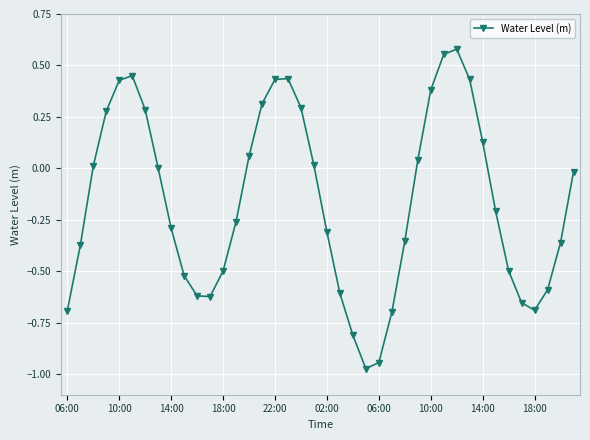

What is the sum of all values?

-6.5